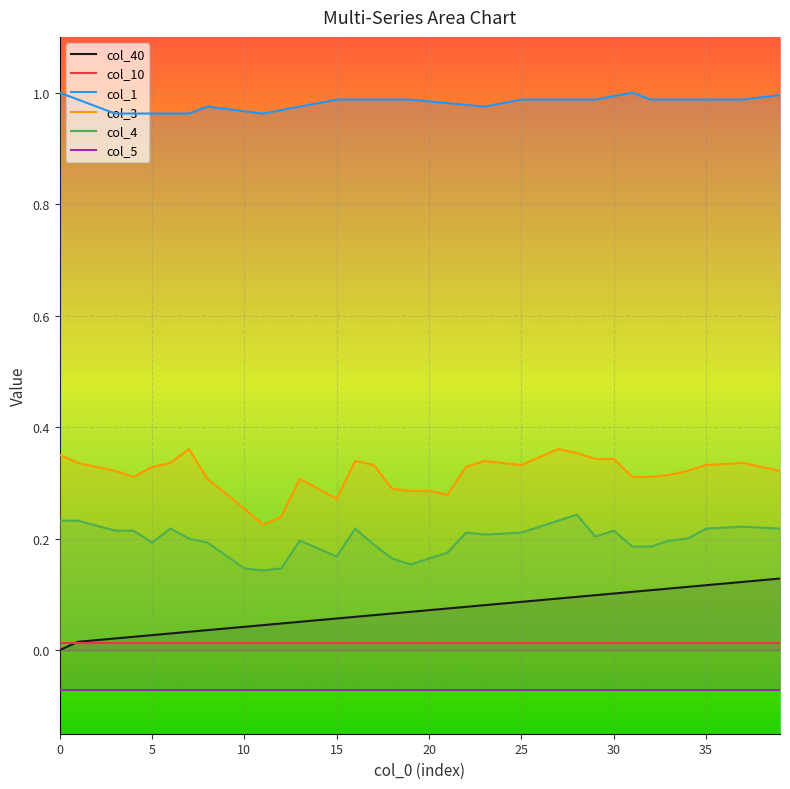

Reading left to right, what are all the values shown in this chart?

col_40: 0.0	0.0	0.0	0.0	0.0	0.0	0.0	0.0	0.0	0.0	0.0	0.0	0.0	0.1	0.1	0.1	0.1	0.1	0.1	0.1	0.1	0.1	0.1	0.1	0.1	0.1	0.1	0.1	0.1	0.1	0.1	0.1	0.1	0.1	0.1	0.1	0.1	0.1	0.1	0.1
col_10: 0.0	0.0	0.0	0.0	0.0	0.0	0.0	0.0	0.0	0.0	0.0	0.0	0.0	0.0	0.0	0.0	0.0	0.0	0.0	0.0	0.0	0.0	0.0	0.0	0.0	0.0	0.0	0.0	0.0	0.0	0.0	0.0	0.0	0.0	0.0	0.0	0.0	0.0	0.0	0.0
col_1: 1.0	1.0	1.0	1.0	1.0	1.0	1.0	1.0	1.0	1.0	1.0	1.0	1.0	1.0	1.0	1.0	1.0	1.0	1.0	1.0	1.0	1.0	1.0	1.0	1.0	1.0	1.0	1.0	1.0	1.0	1.0	1.0	1.0	1.0	1.0	1.0	1.0	1.0	1.0	1.0
col_3: 0.3	0.3	0.3	0.3	0.3	0.3	0.3	0.4	0.3	0.3	0.3	0.2	0.2	0.3	0.3	0.3	0.3	0.3	0.3	0.3	0.3	0.3	0.3	0.3	0.3	0.3	0.3	0.4	0.4	0.3	0.3	0.3	0.3	0.3	0.3	0.3	0.3	0.3	0.3	0.3
col_4: 0.2	0.2	0.2	0.2	0.2	0.2	0.2	0.2	0.2	0.2	0.1	0.1	0.1	0.2	0.2	0.2	0.2	0.2	0.2	0.2	0.2	0.2	0.2	0.2	0.2	0.2	0.2	0.2	0.2	0.2	0.2	0.2	0.2	0.2	0.2	0.2	0.2	0.2	0.2	0.2
col_5: -0.1	-0.1	-0.1	-0.1	-0.1	-0.1	-0.1	-0.1	-0.1	-0.1	-0.1	-0.1	-0.1	-0.1	-0.1	-0.1	-0.1	-0.1	-0.1	-0.1	-0.1	-0.1	-0.1	-0.1	-0.1	-0.1	-0.1	-0.1	-0.1	-0.1	-0.1	-0.1	-0.1	-0.1	-0.1	-0.1	-0.1	-0.1	-0.1	-0.1